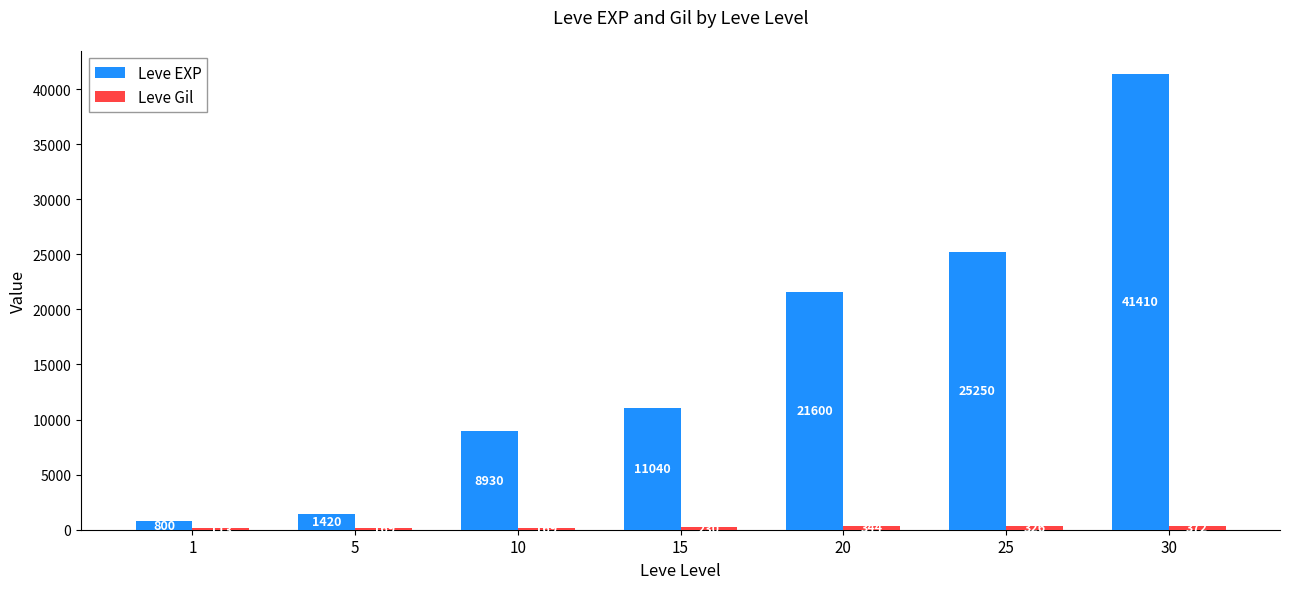

True or false: Leve EXP has a value of 1951 at 10.

False